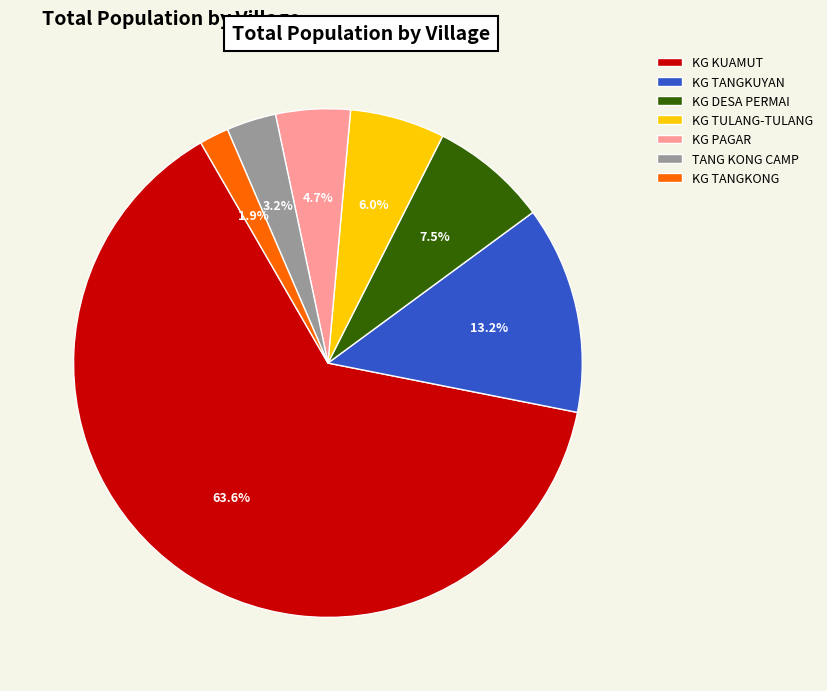

Between KG TANGKUYAN and KG TULANG-TULANG, which is larger?

KG TANGKUYAN